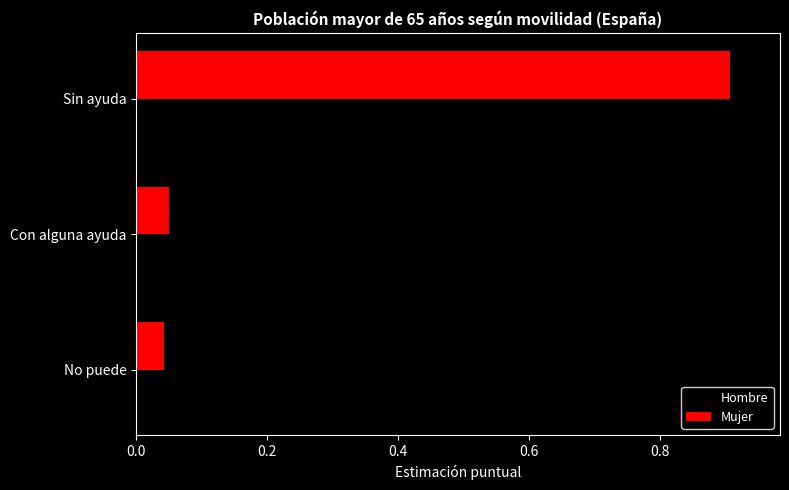

Which category has the highest value in the Mujer series?

Sin ayuda